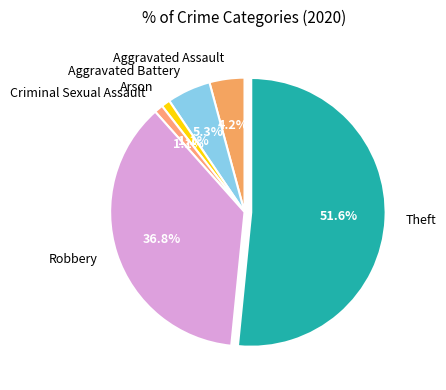

Which slice is the largest?

Theft